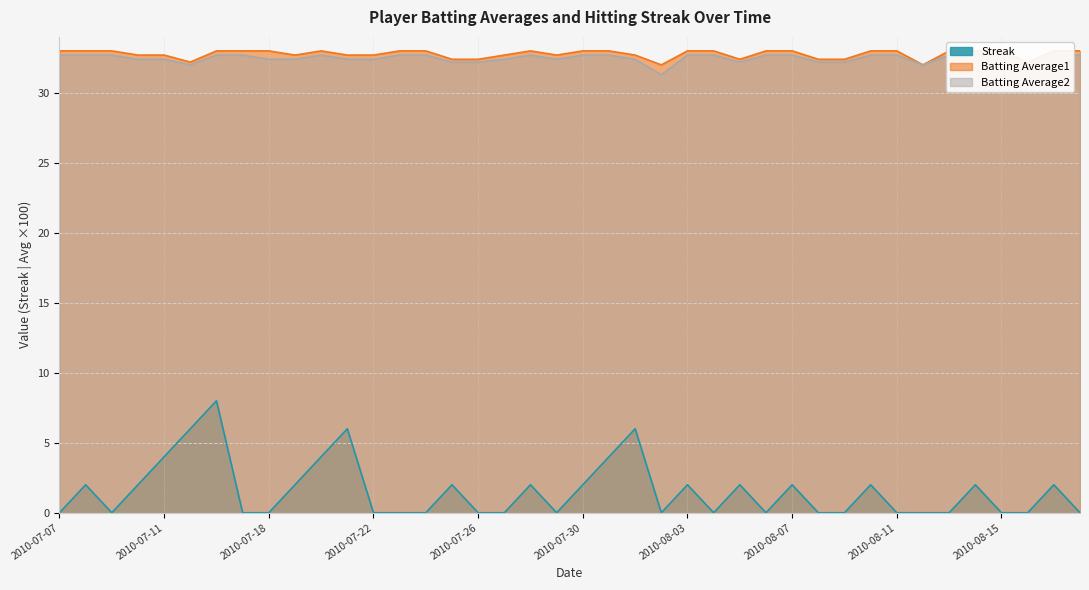

What is the difference between the highest and lowest values at 2010-07-29?

32.7